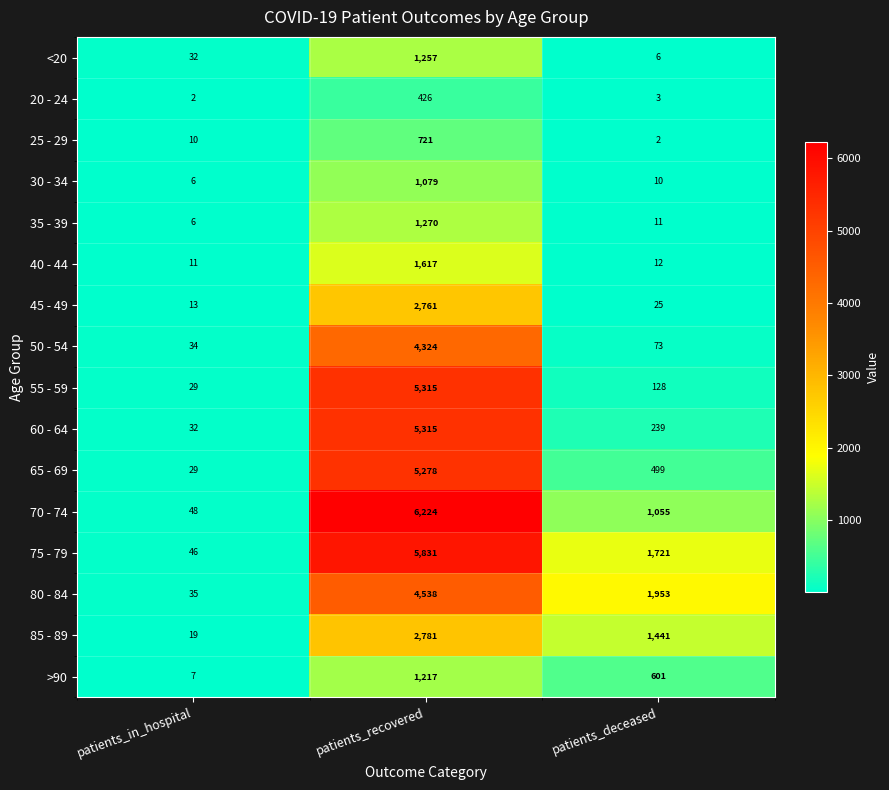

At which label does 30 - 34 reach its minimum?

patients_in_hospital